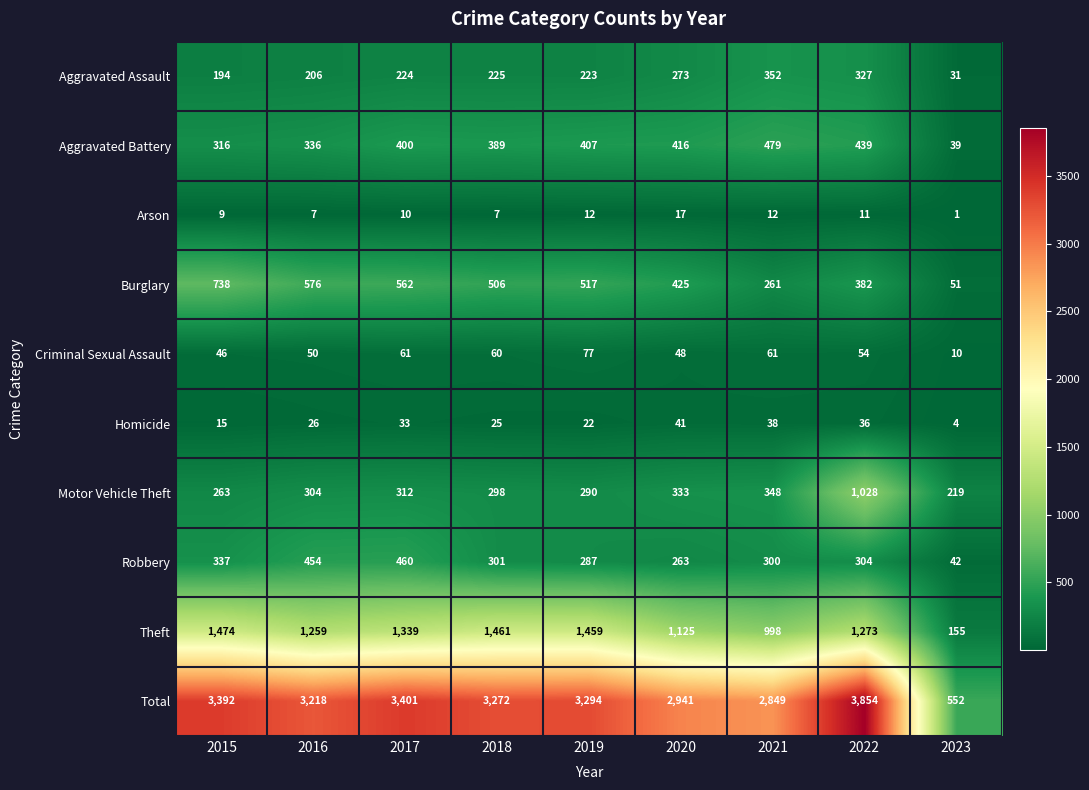

Between 2015 and 2021, which series saw the biggest shift?

Total